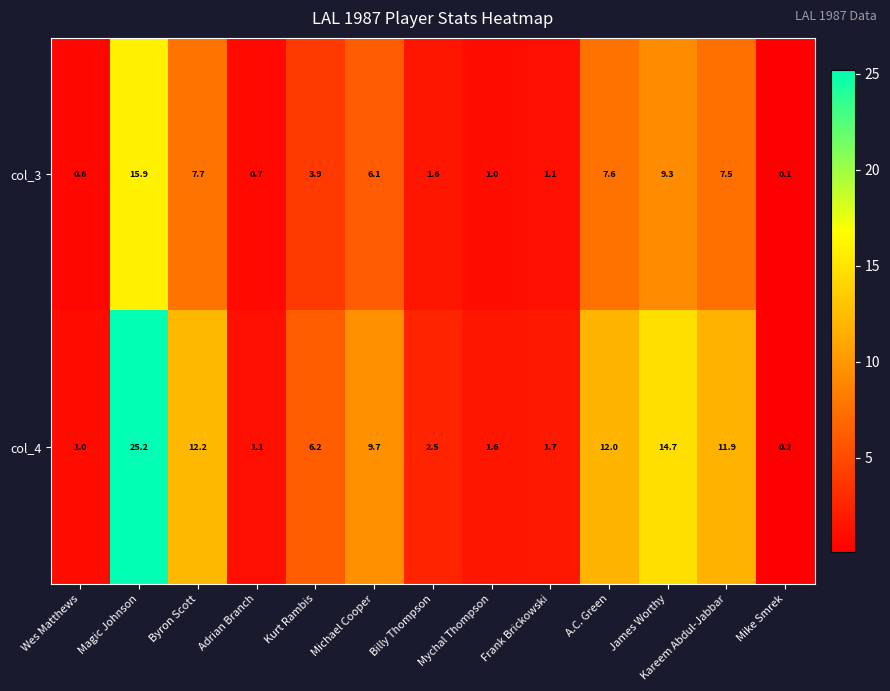

What is the difference between the highest and lowest values at Frank Brickowski?

0.6